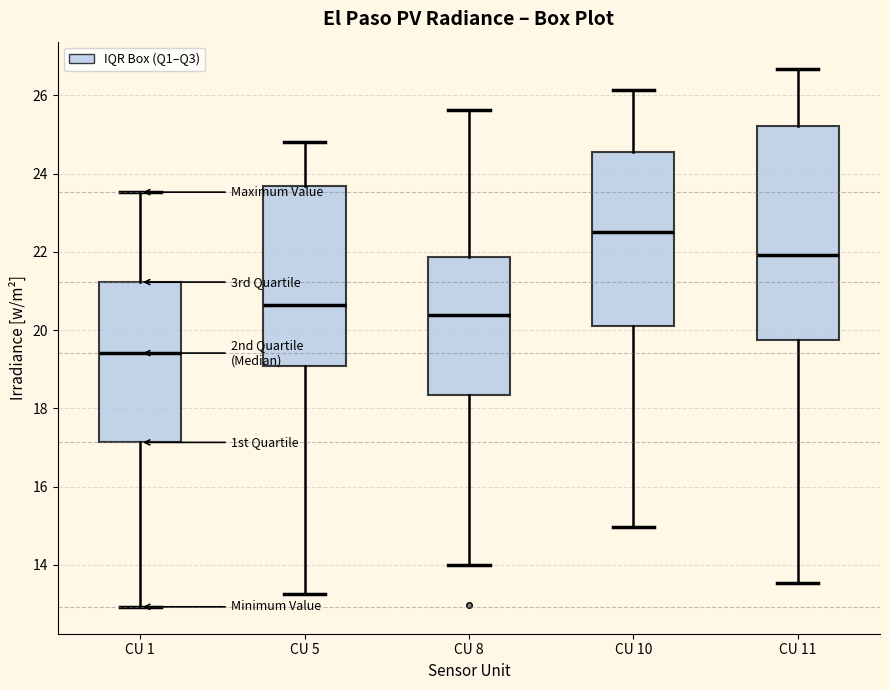

Comparing the boxes themselves (not the whiskers), which one is the tallest?

CU 11